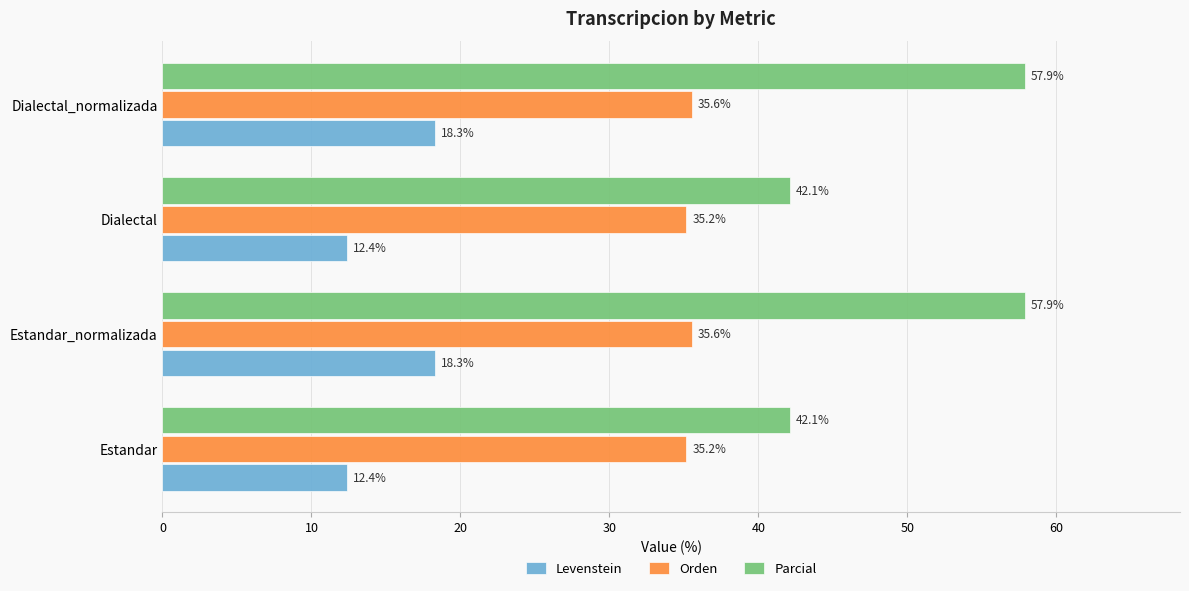

At how many categories does at least one series exceed 17?

4